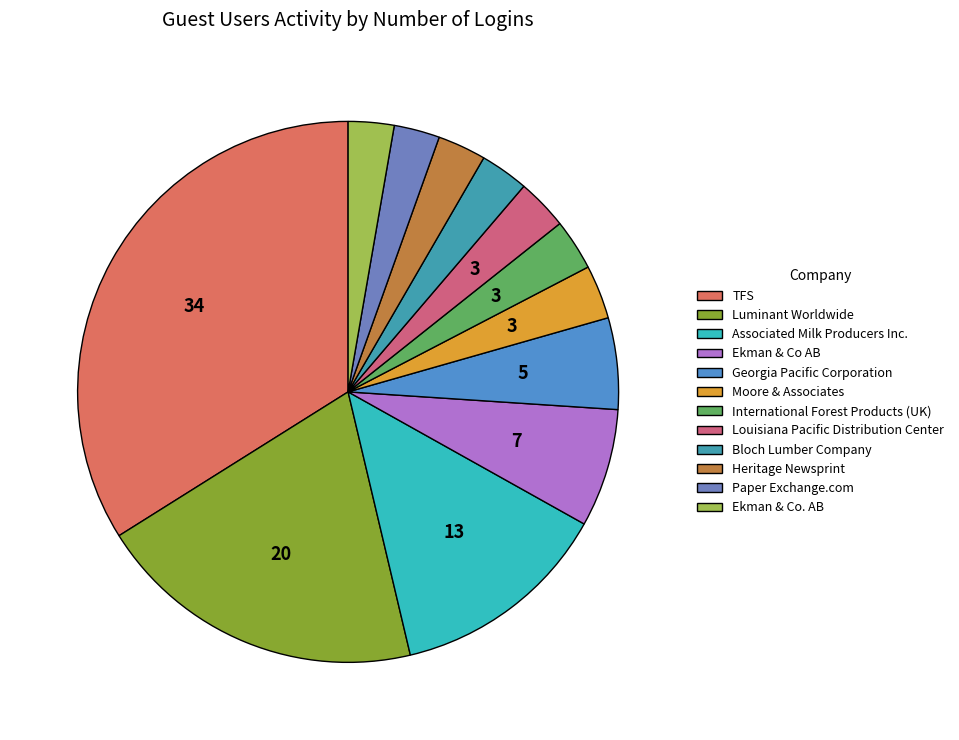

How many segments does this pie chart have?

12